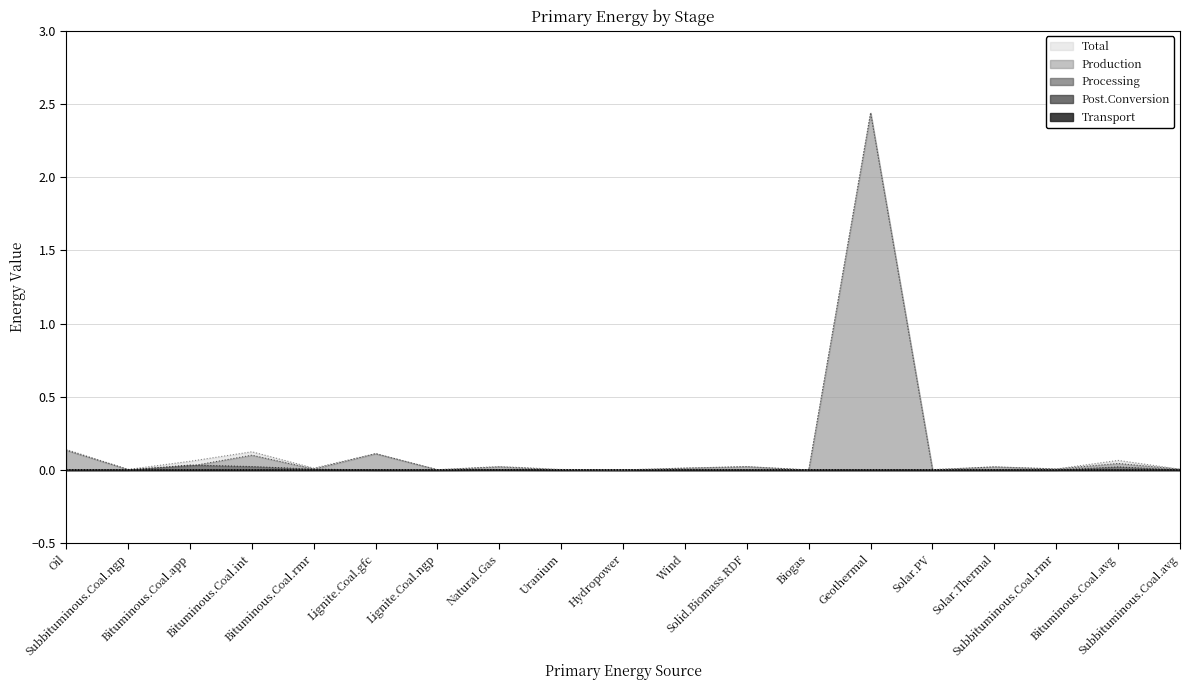

Does the chart have visible grid lines?

Yes